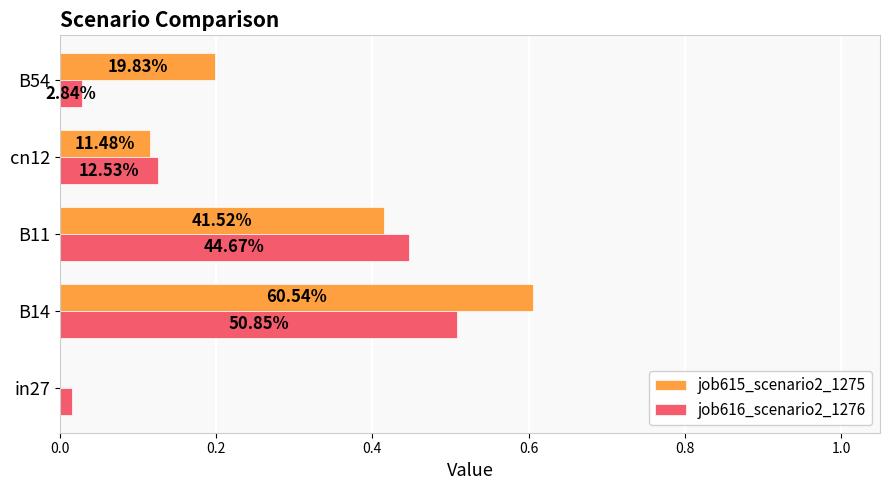

What are all the series names shown in the legend?

job615_scenario2_1275, job616_scenario2_1276